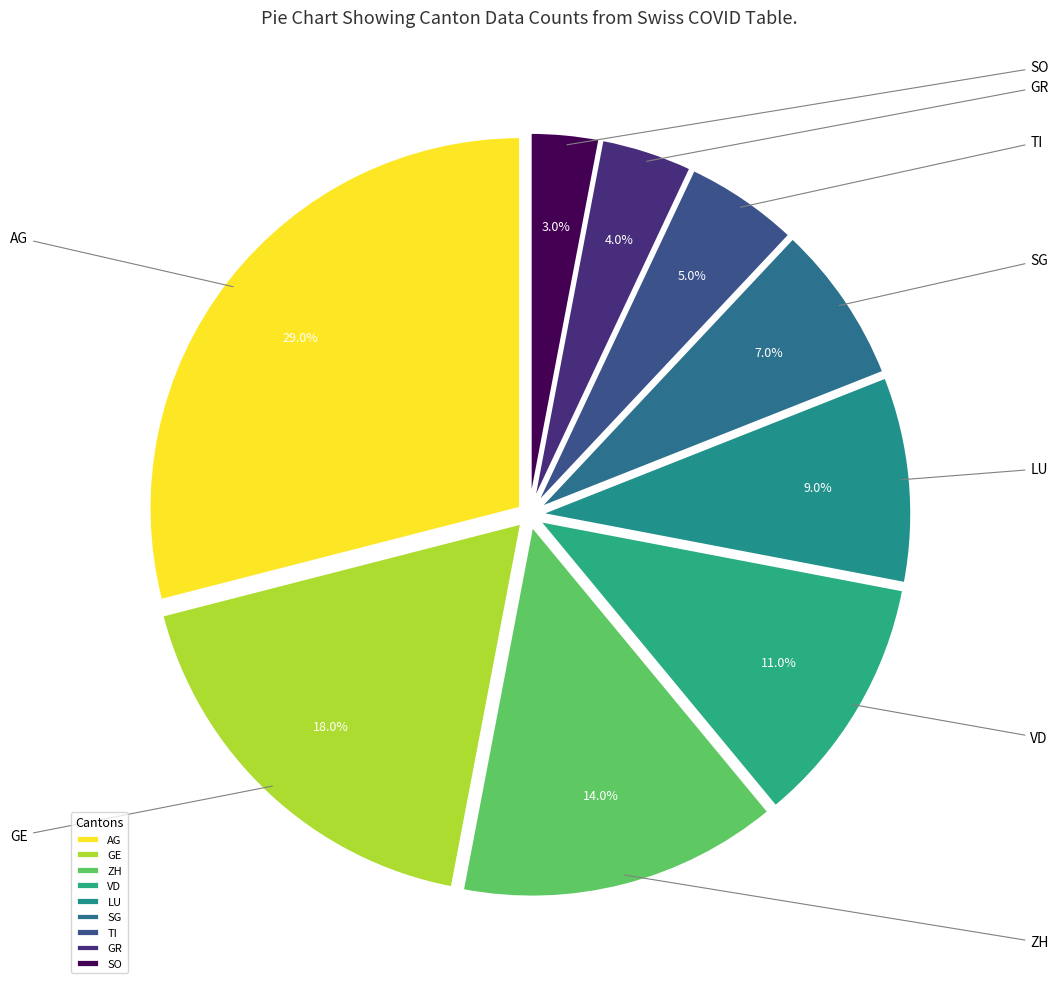

Which slice is the largest?

AG